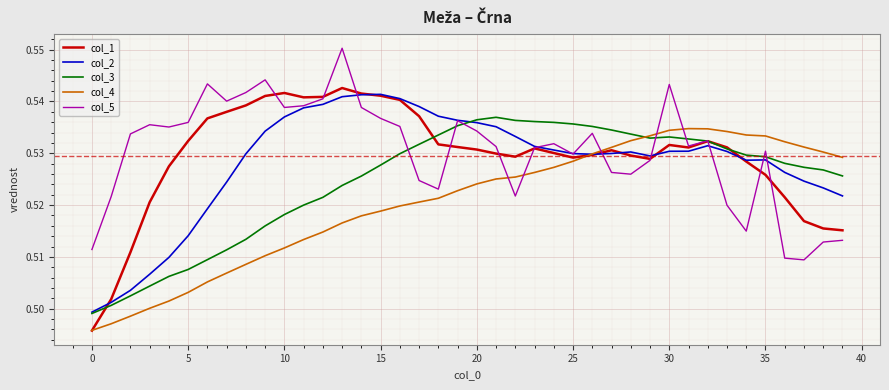

Which series has the widest spread of values?

col_1